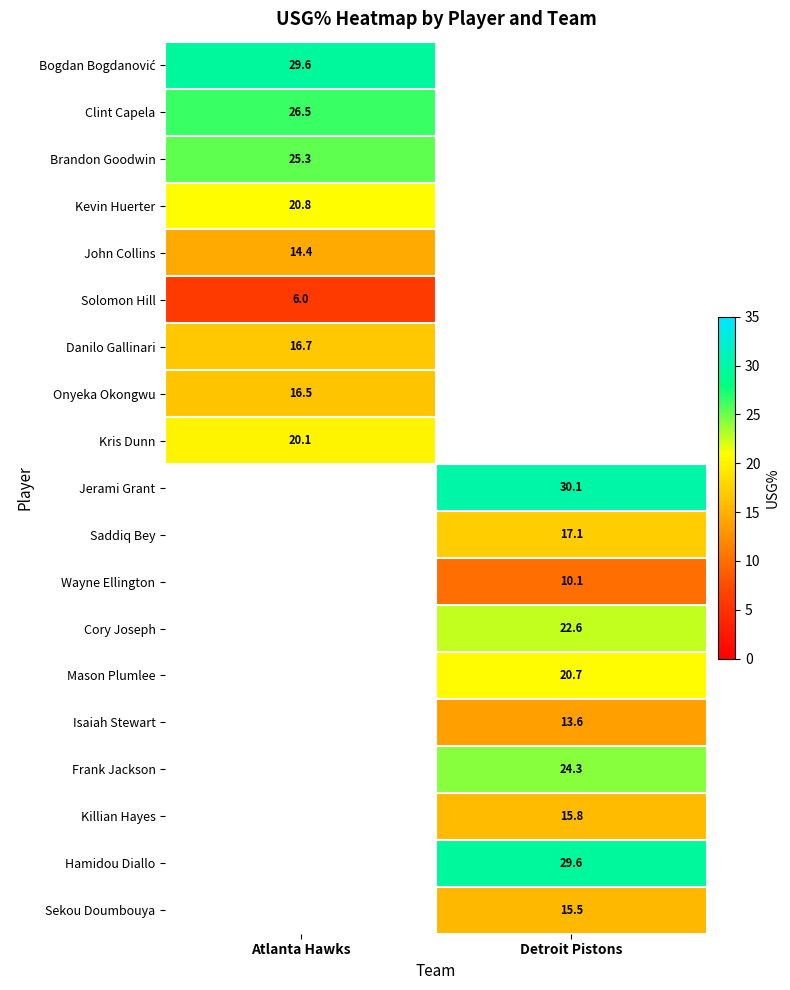

The value of Mason Plumlee at Detroit Pistons is 31.8. True or false?

False